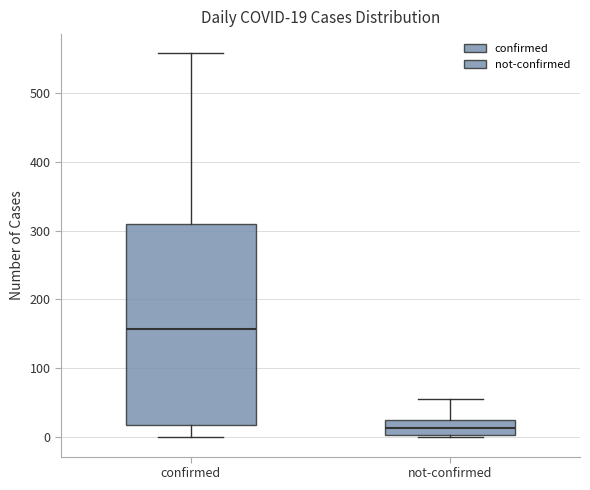

Which box's median line is the highest?

confirmed